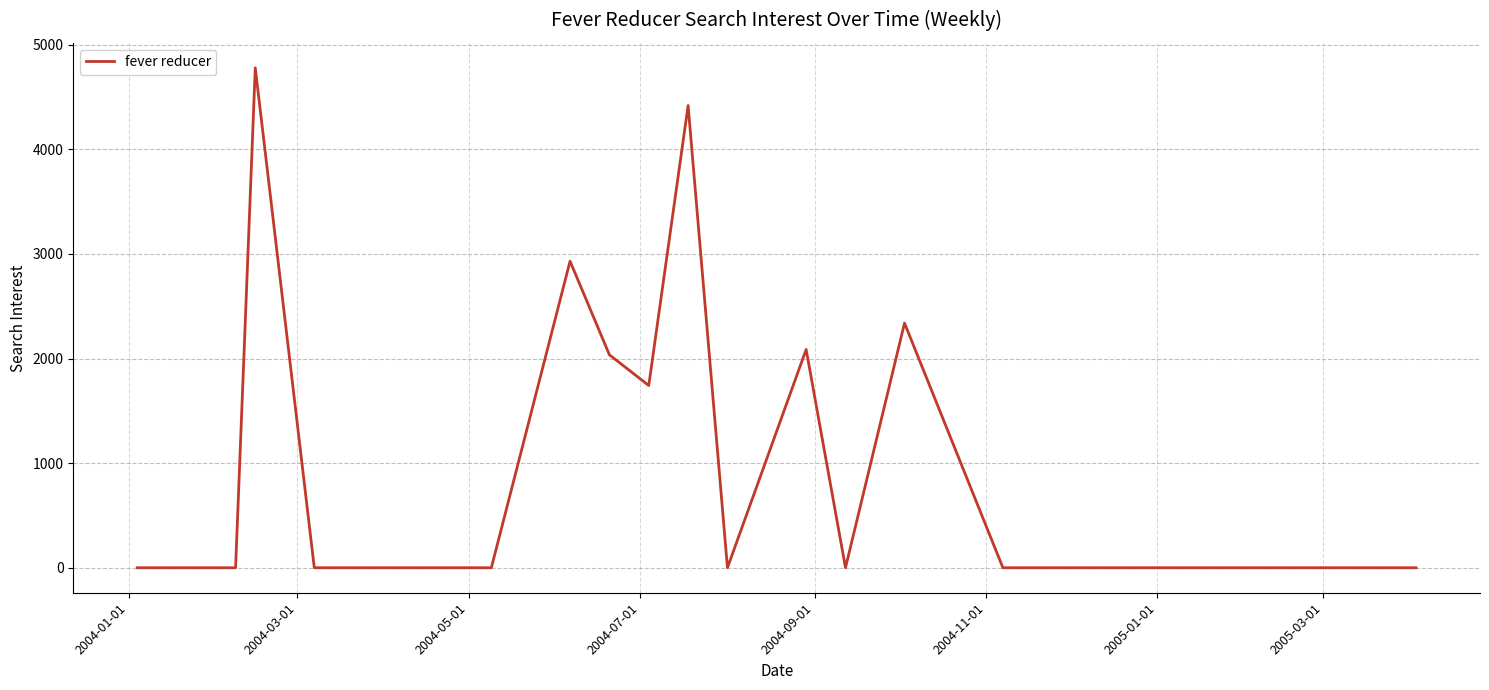

What is the difference between the maximum and minimum values?

4778.9